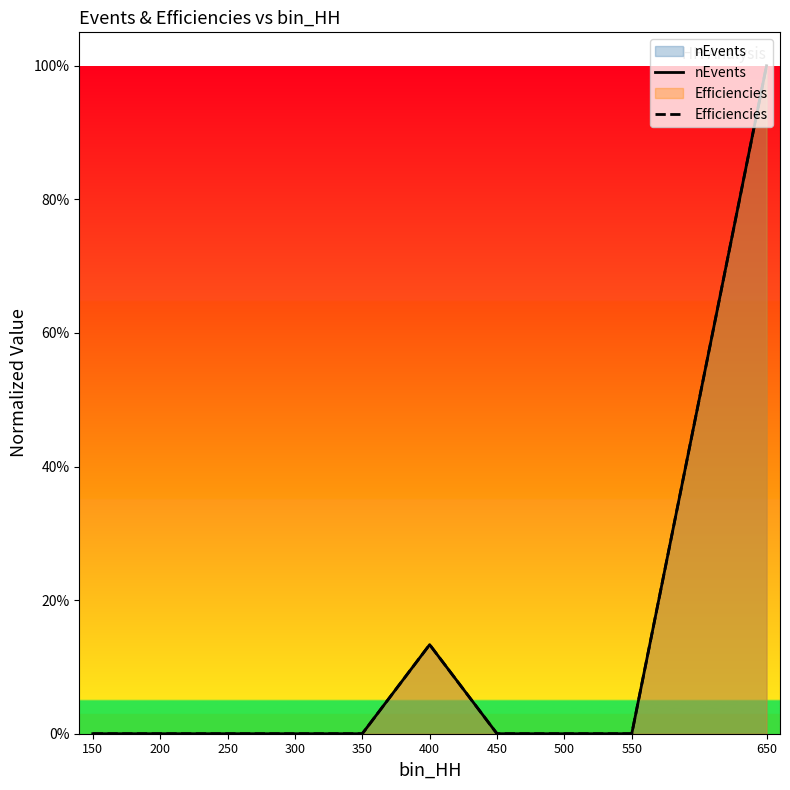

The Efficiencies series shows 0.0 at 200. True or false?

True